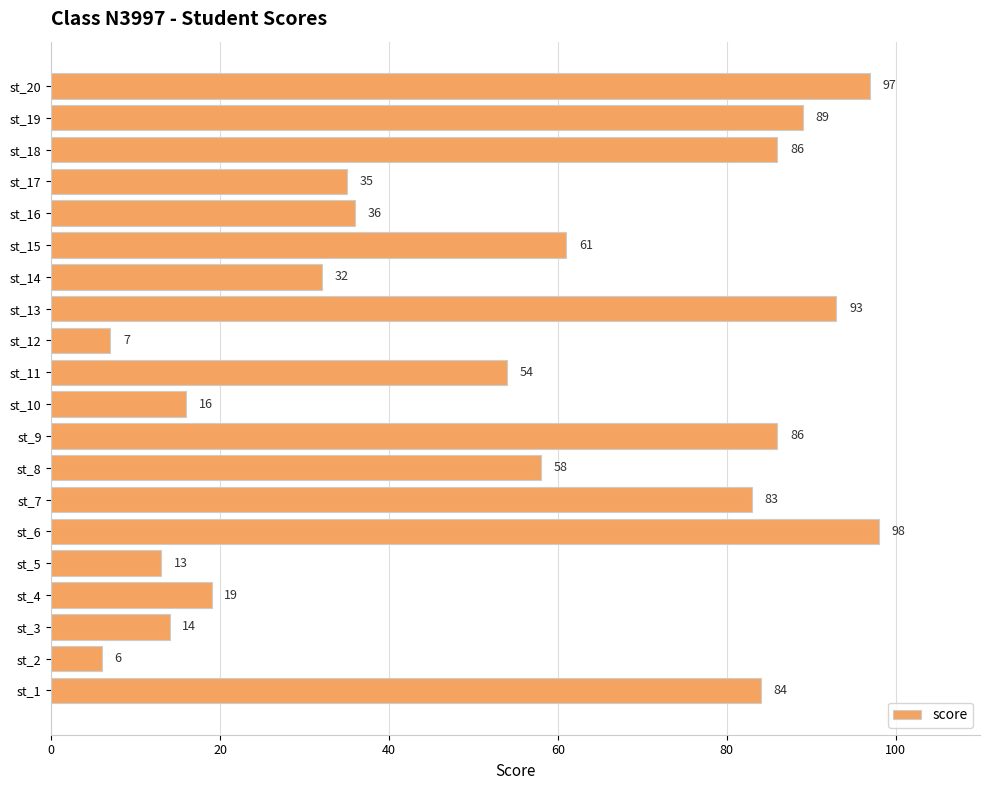

What is the difference between the second highest and second lowest values?

90